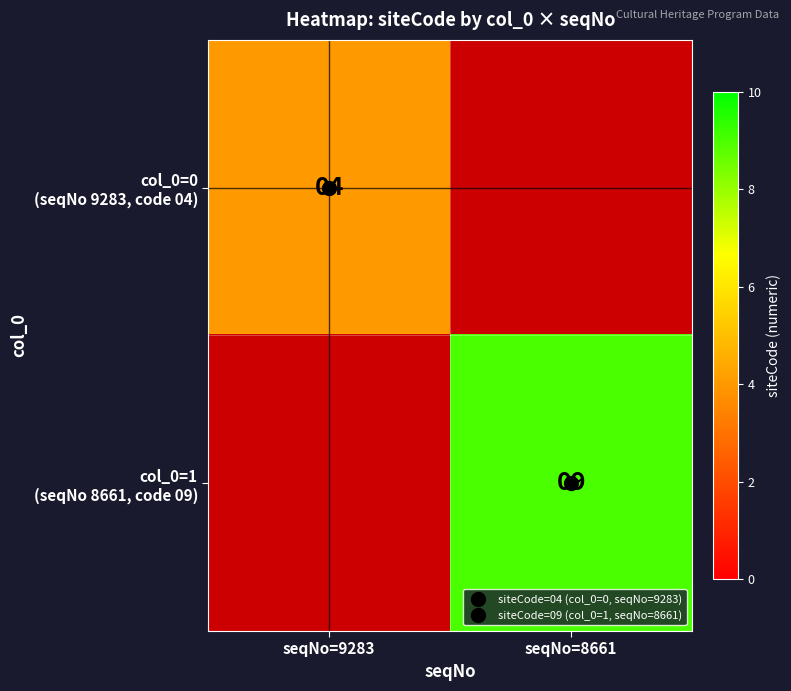

List the series in order of their overall mean, highest first.

col_0=0 (seqNo 9283, code 04), col_0=1 (seqNo 8661, code 09)